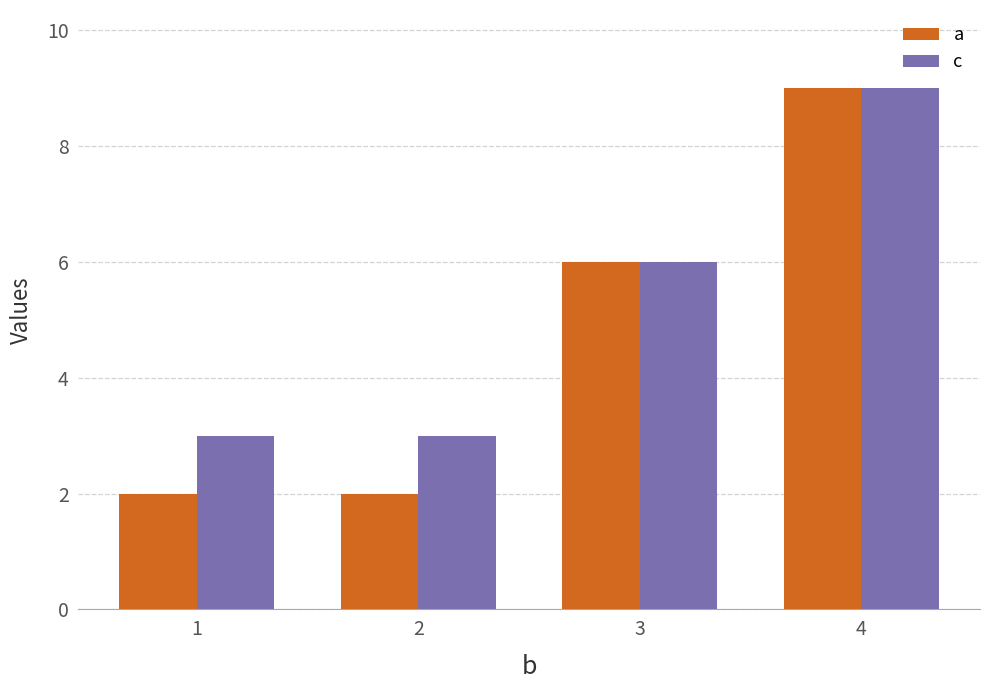

What is the value of the c bar at the 3rd from the left?

6